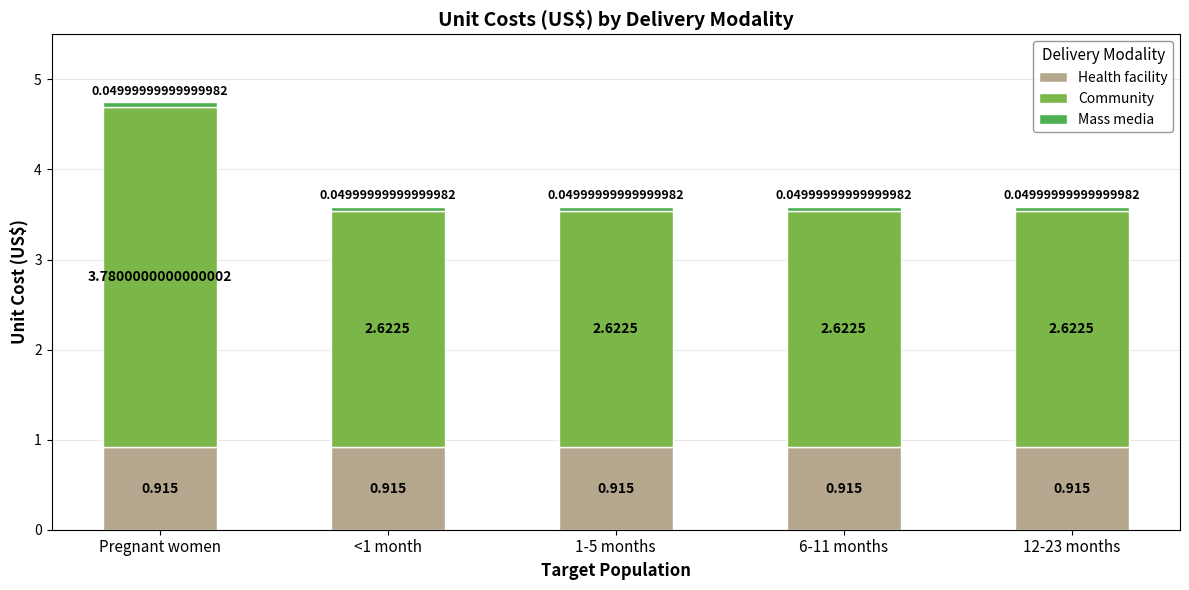

At which category is the sum across all series the highest?

Pregnant women